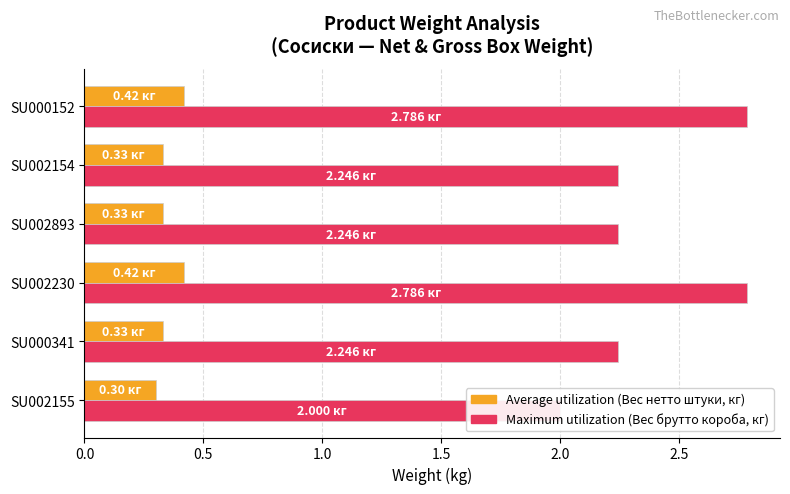

What is the lowest value of the Average utilization (Вес нетто штуки, кг) series?

0.3